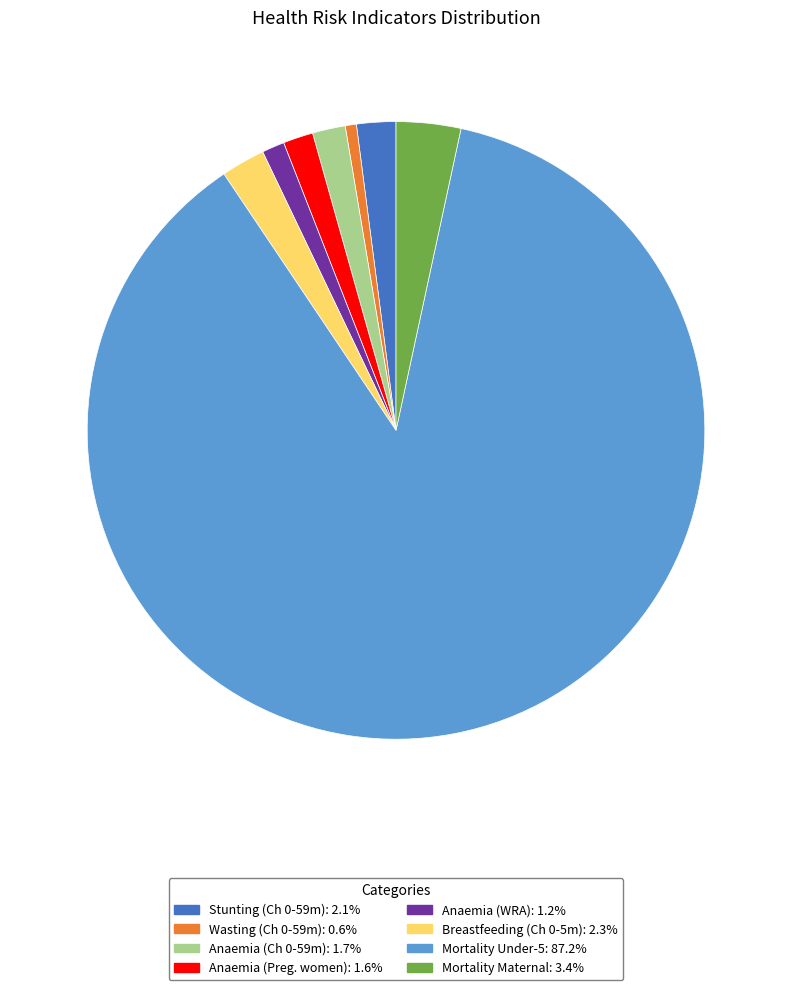

Is there a majority slice in this chart?

Yes